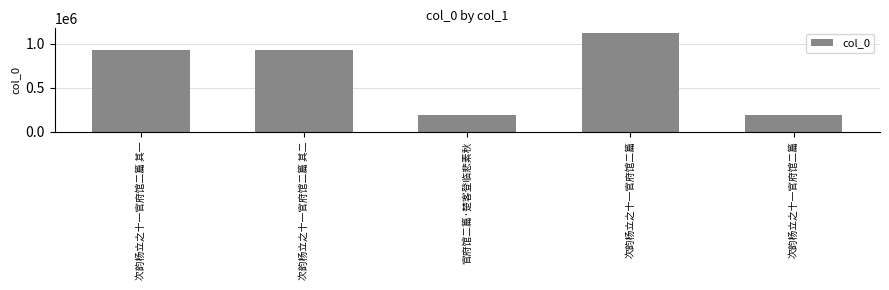

What is the label of the 4th bar from the left?

次韵杨立之十一官府馆二篇